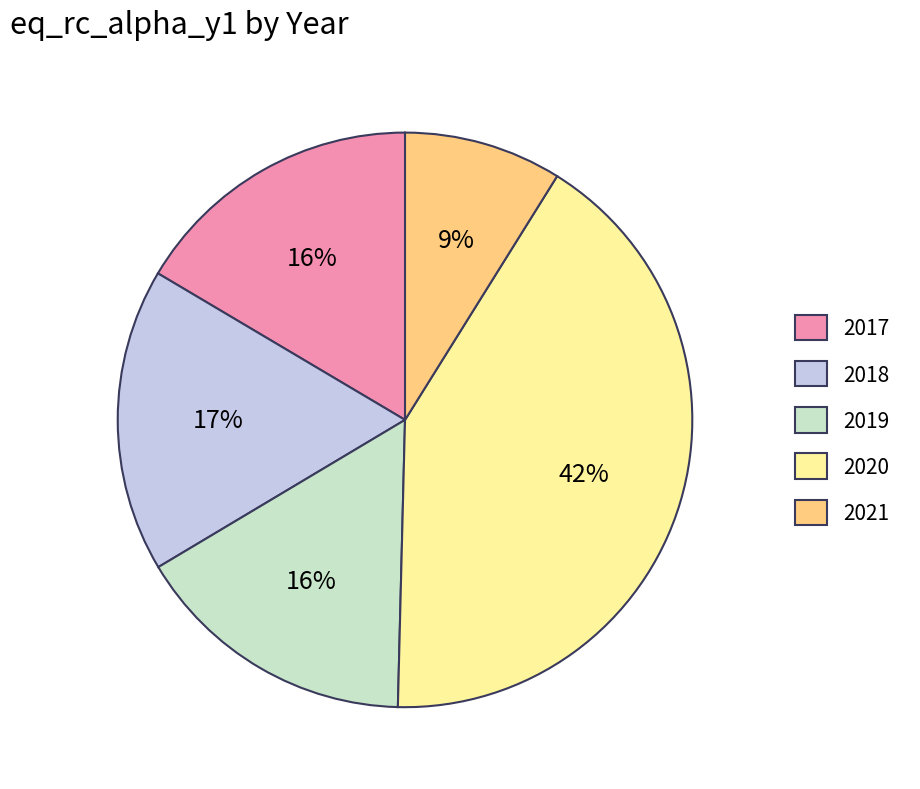

What is the largest slice in the pie chart?

2020